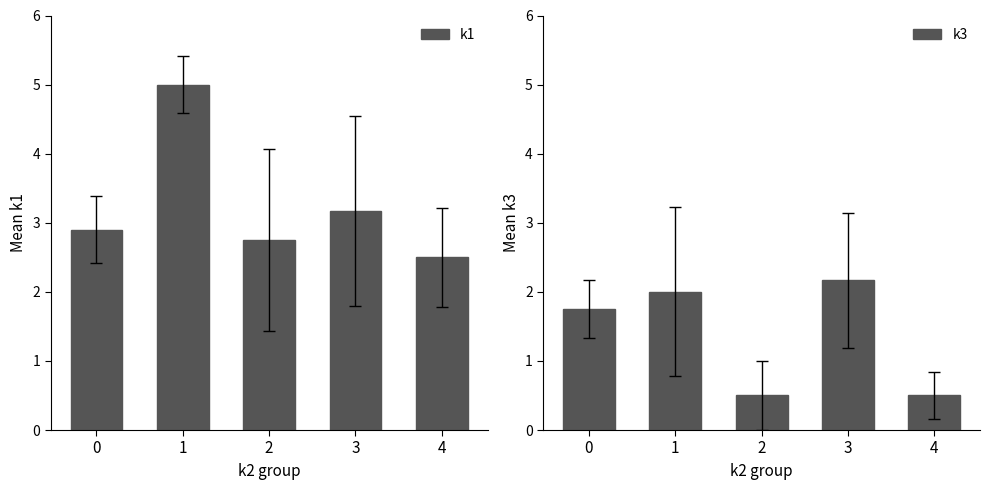

List the series in order of their peak value, highest first.

k1, k3